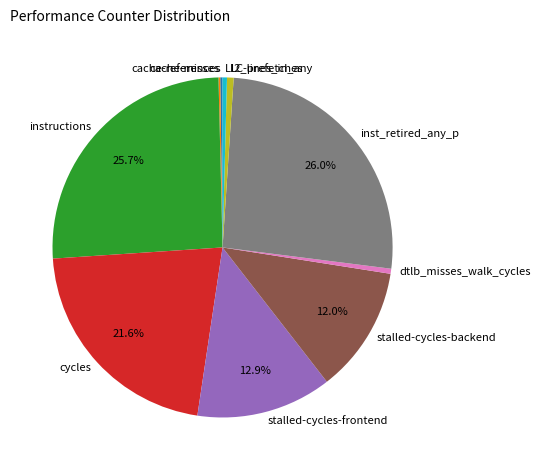

Do instructions and cycles together represent more than half of the pie?

No